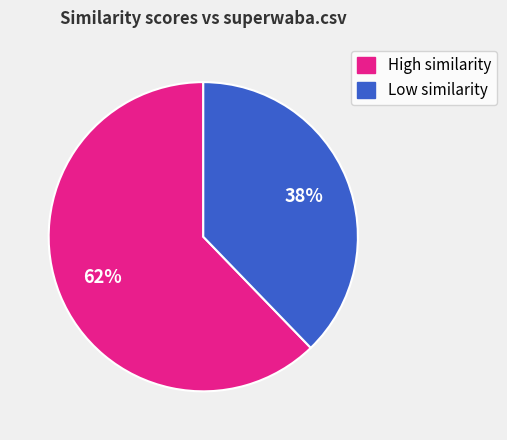

How many segments does this pie chart have?

2